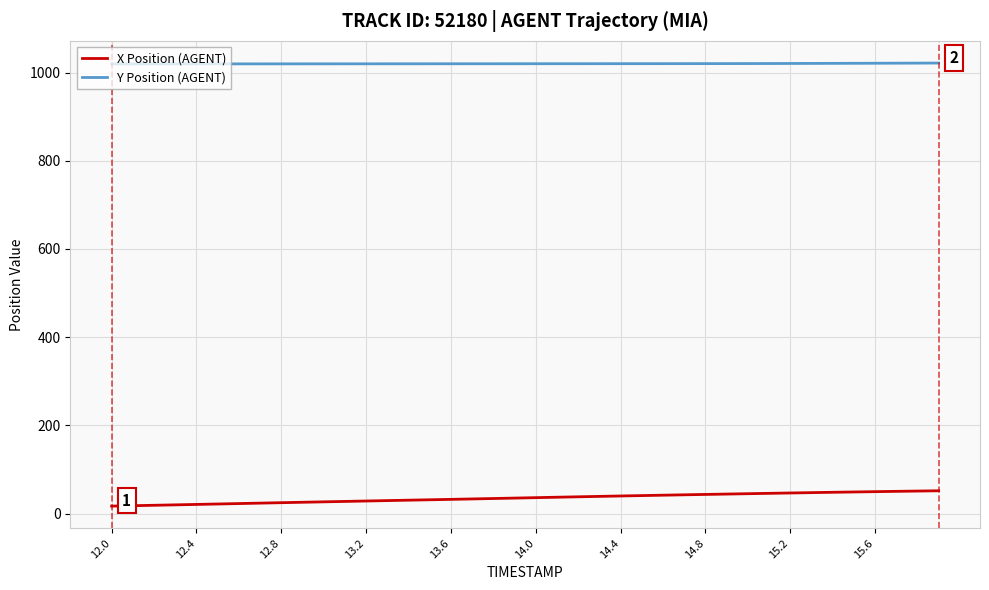

List the series in order of their overall mean, lowest first.

X Position (AGENT), Y Position (AGENT)